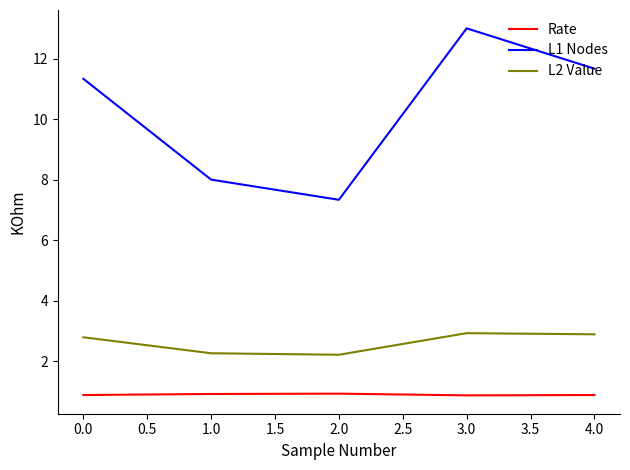

Which category has the highest value across all series?

3.0